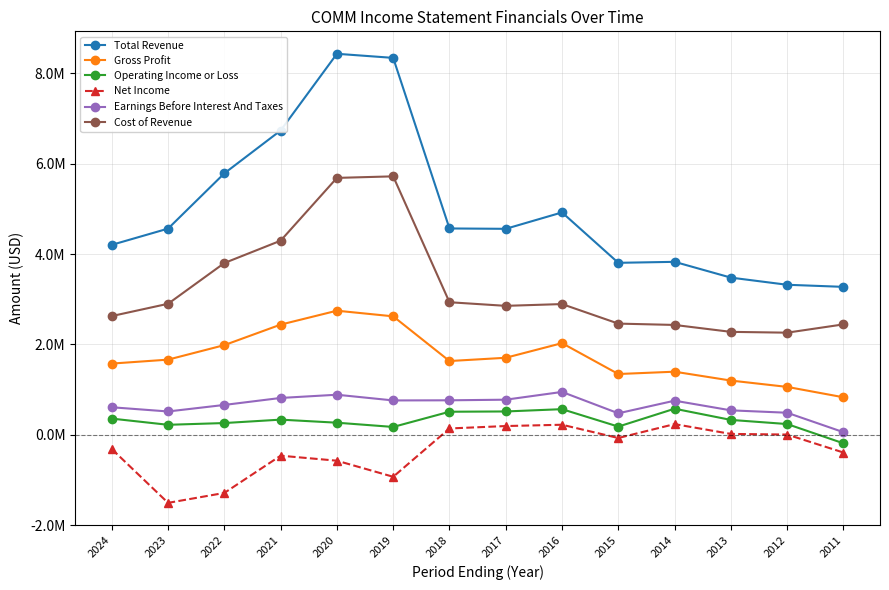

True or false: Net Income has more than 2 interior local peaks.

True